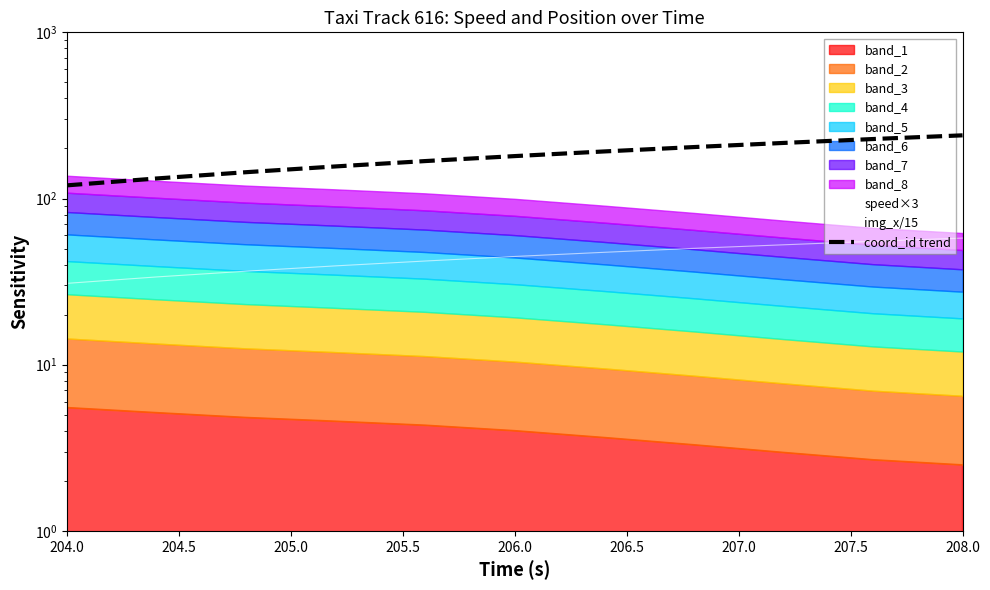

What is the label of the 8th point from the right?

205.5